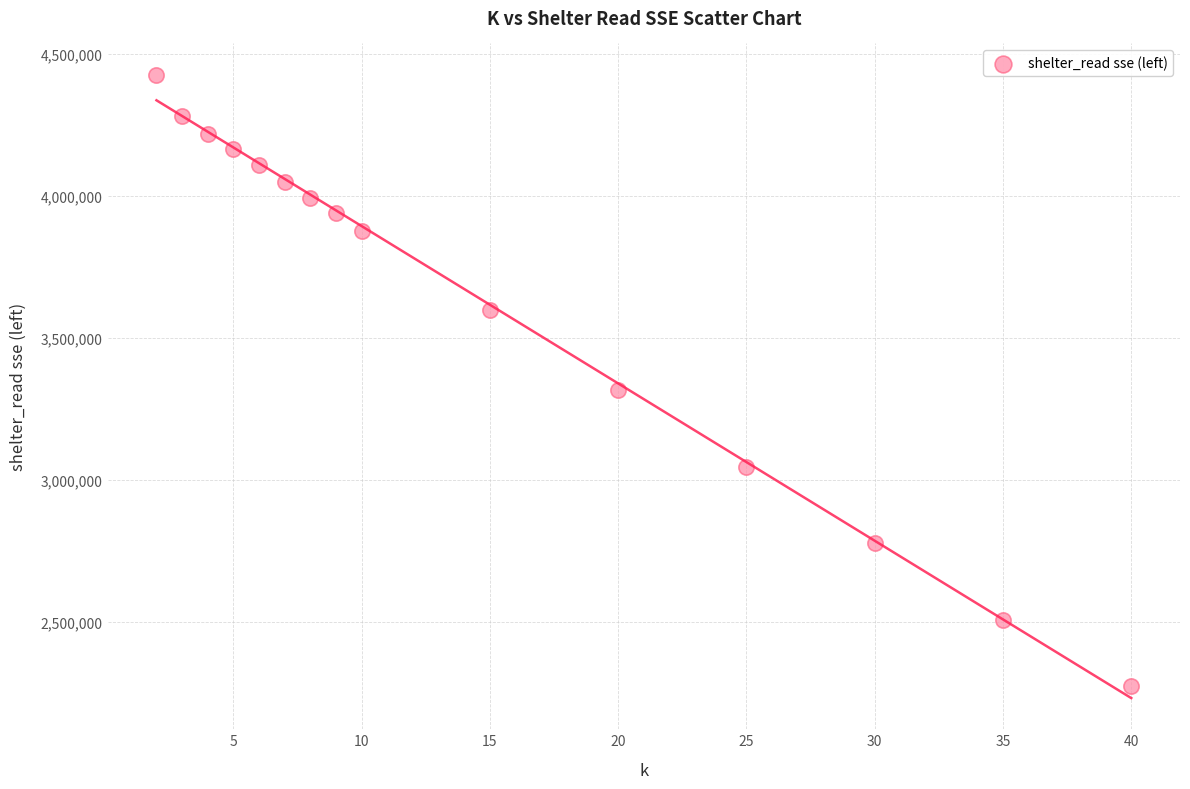

What is the range of X values (max minus min)?

38.0